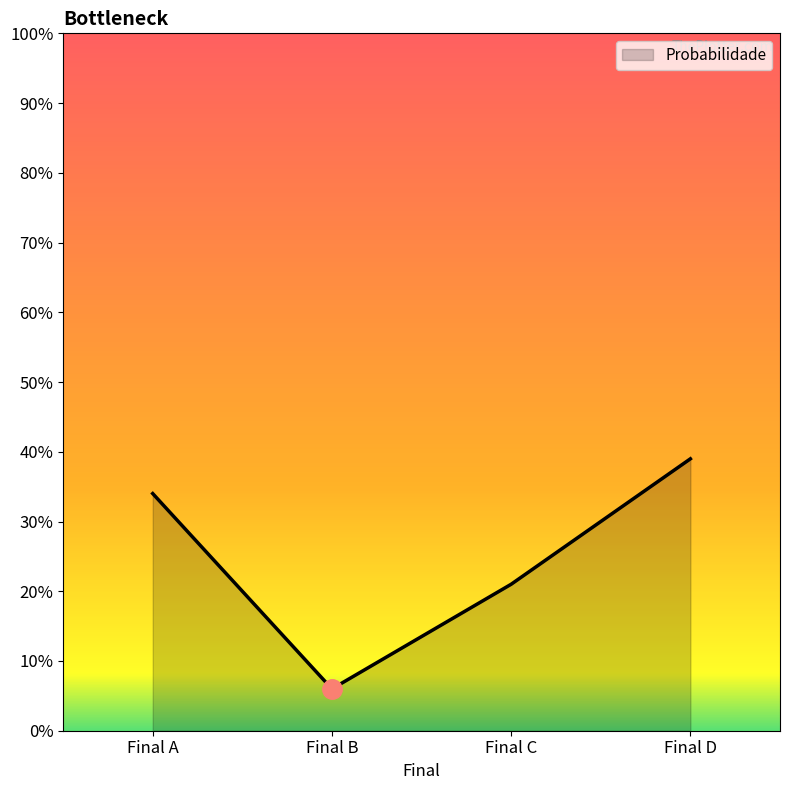

What value does the data have at Final B?

6.0